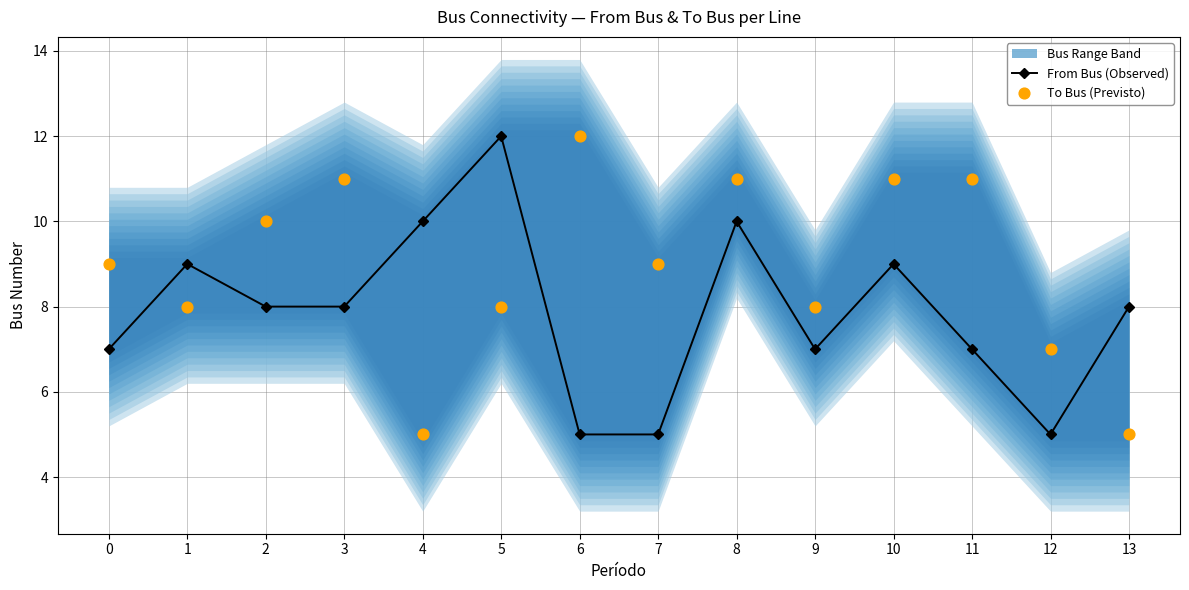

At which category is the sum across all series the highest?

8